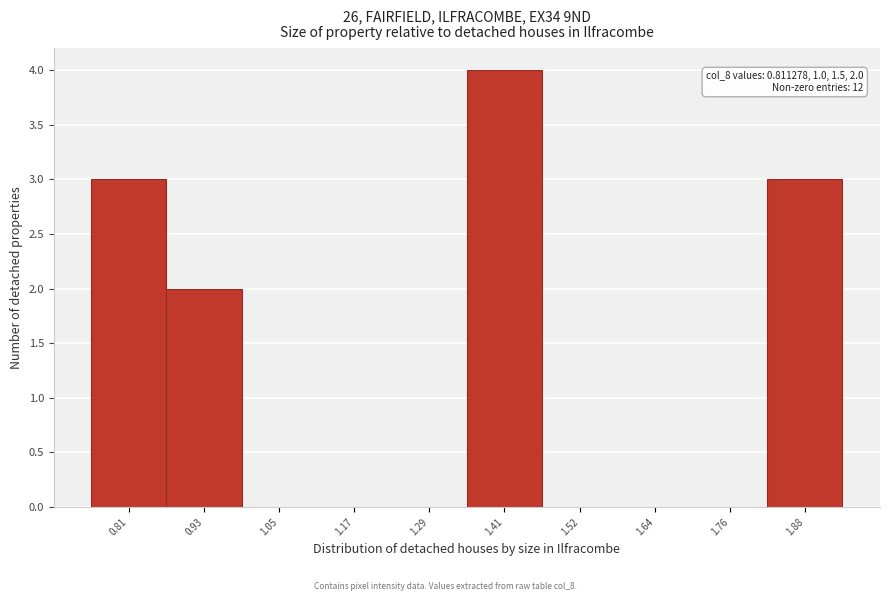

Reading left to right, extract all data points from this chart.

0.81=3	0.93=2	1.05=0	1.17=0	1.29=0	1.41=4	1.52=0	1.64=0	1.76=0	1.88=3